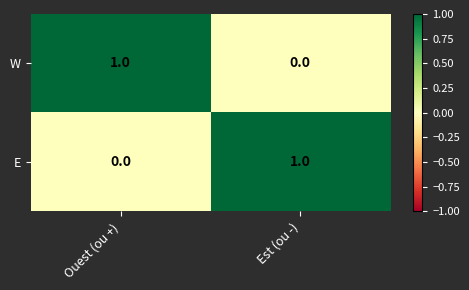

At how many categories does at least one series exceed 0?

2